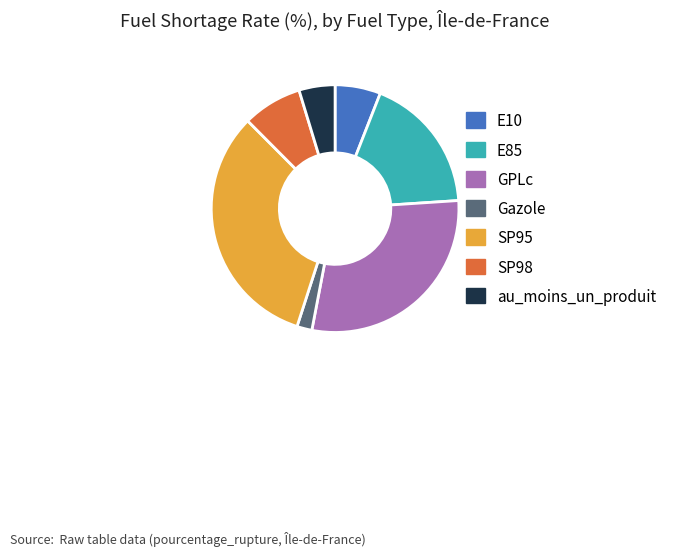

Which has a higher value, au_moins_un_produit or Gazole?

au_moins_un_produit